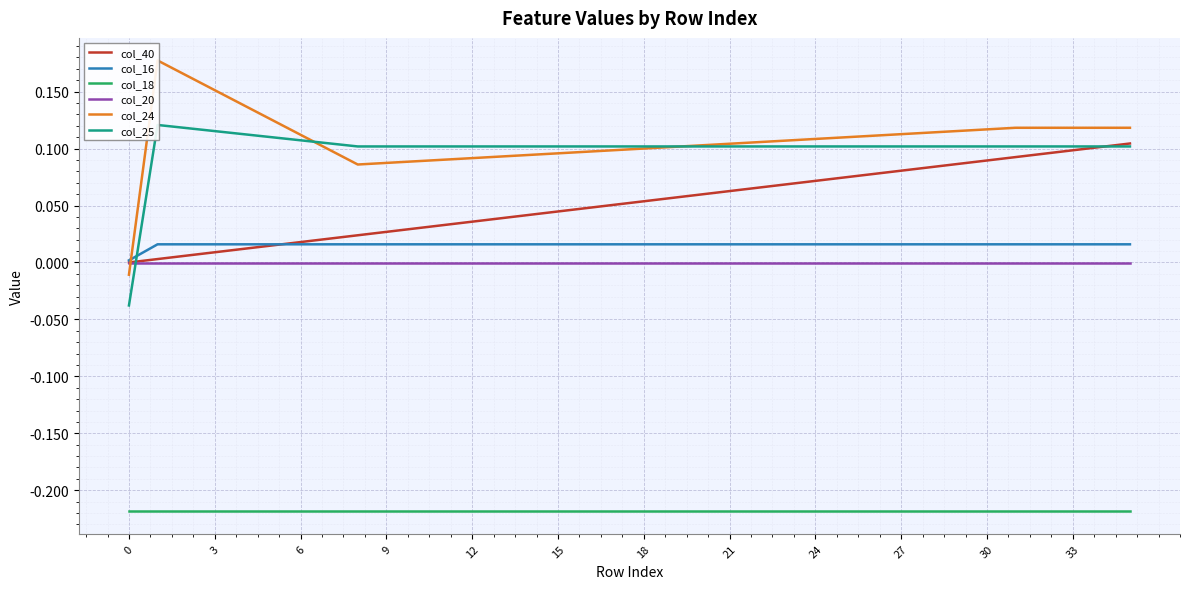

True or false: col_18 and col_40 intersect in this chart.

False